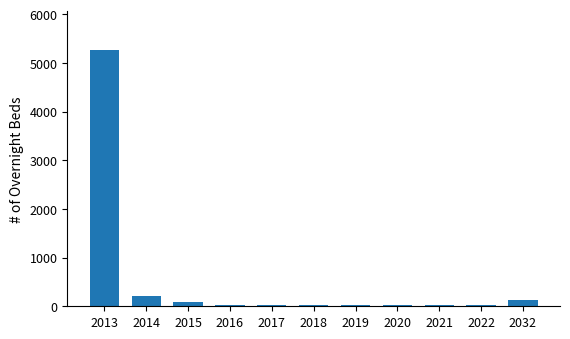

Where does the data first go above 28?

2013